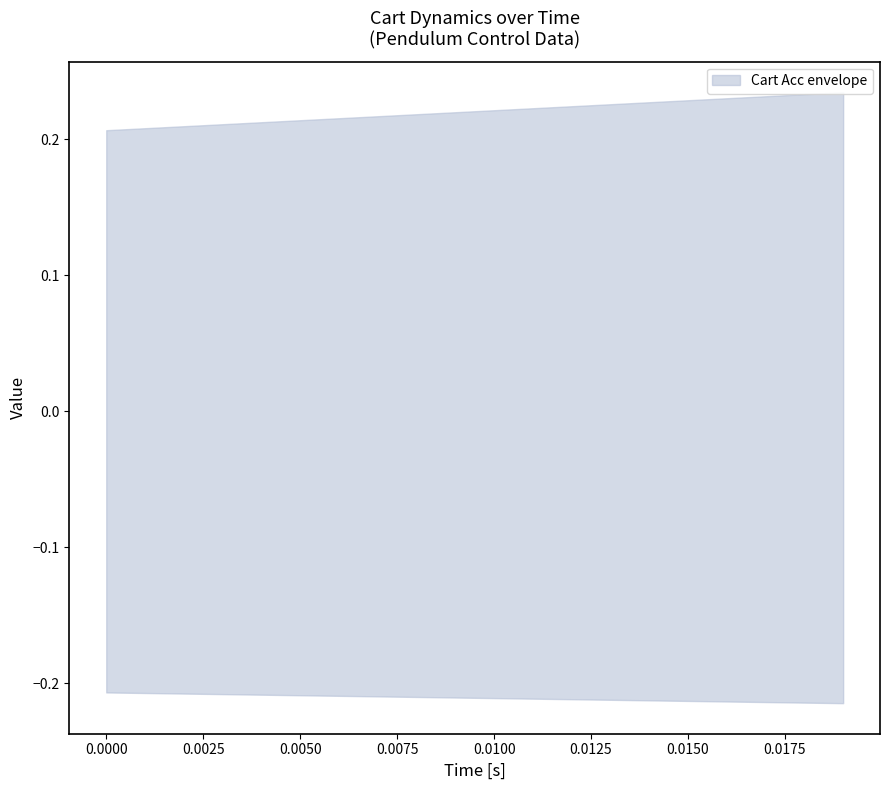

At how many categories does at least one series exceed 0?

20